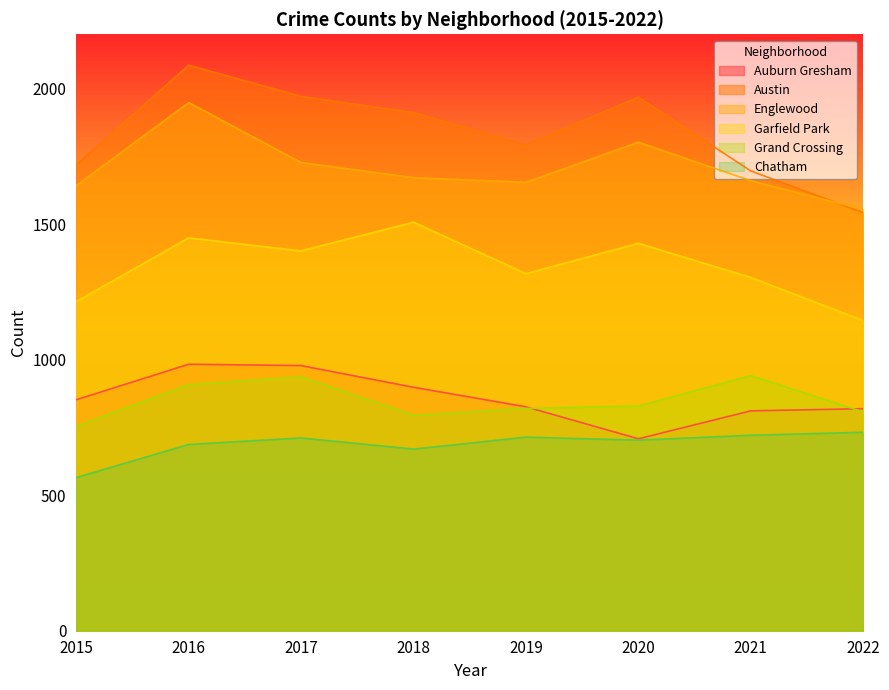

Between 2016 and 2017, which is larger?

2016